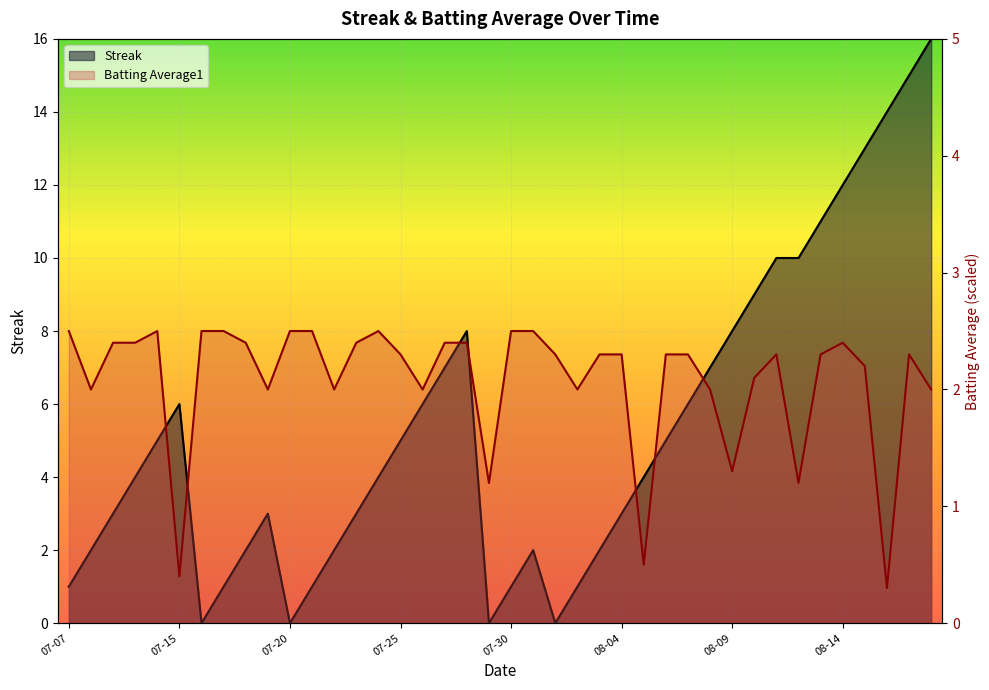

The Batting Average1 series shows 1.0 at 2010-08-01. True or false?

False